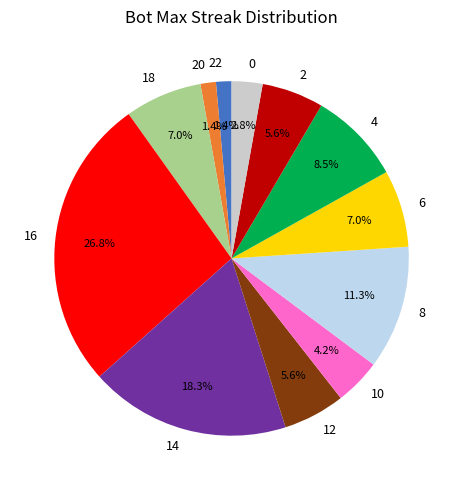

What is the ratio of the value at 20 to the value at 22?

1.0